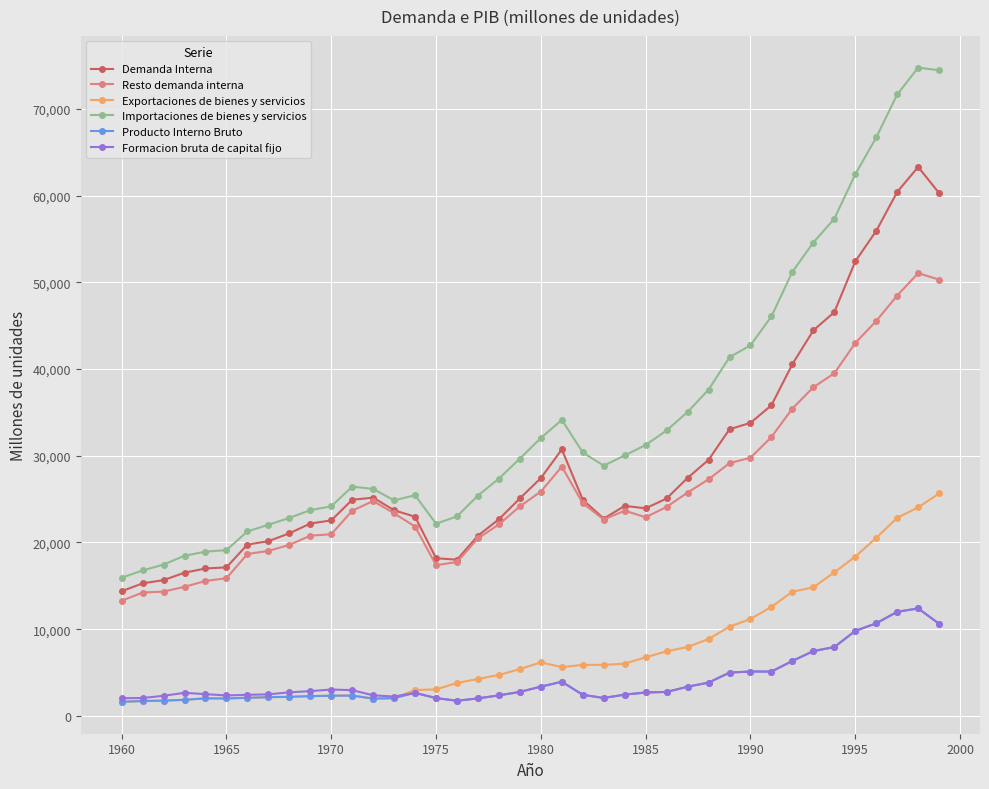

What is the maximum value for Producto Interno Bruto?

12395